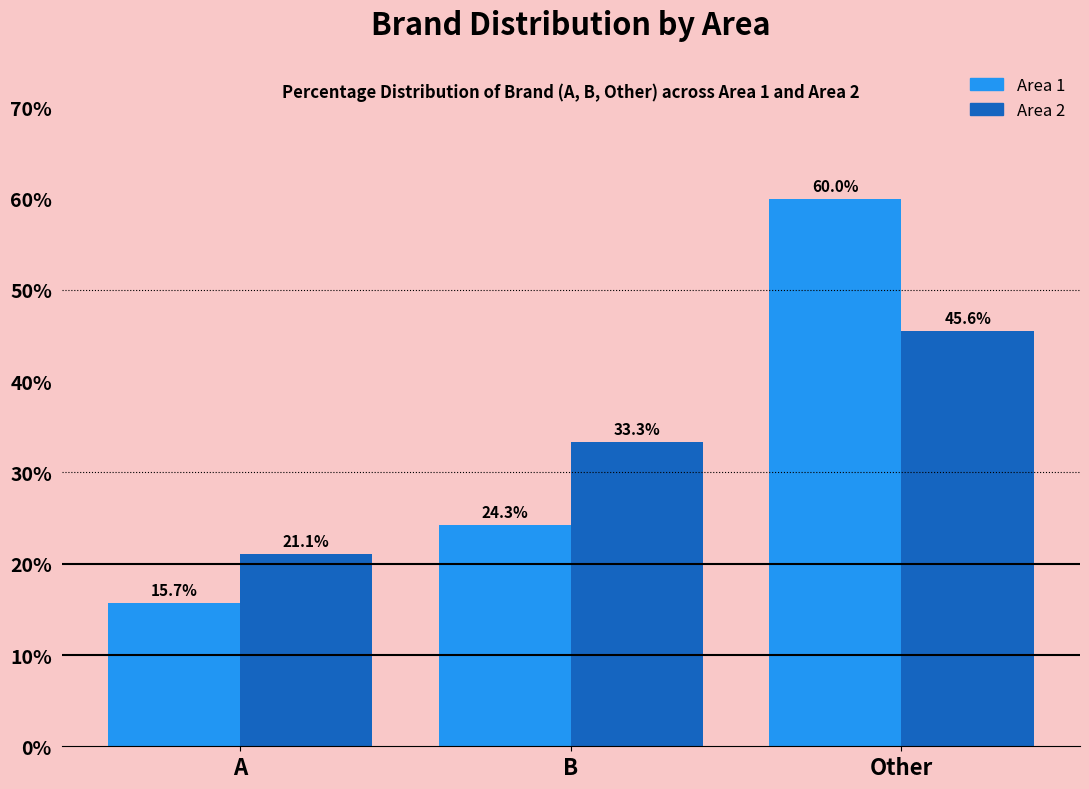

Reading right to left, extract all data points from this chart.

Area 1: 60.0	24.3	15.7
Area 2: 45.6	33.3	21.1